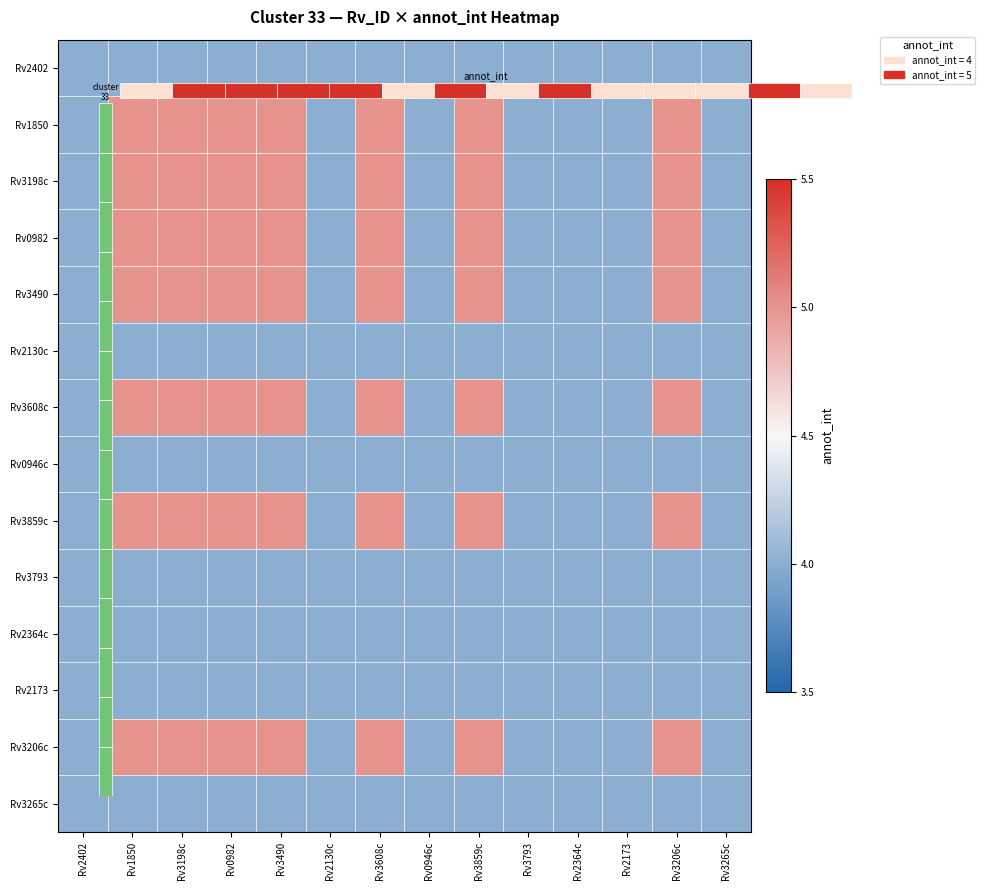

Between Rv3265c and Rv2130c, which is larger?

Rv3265c